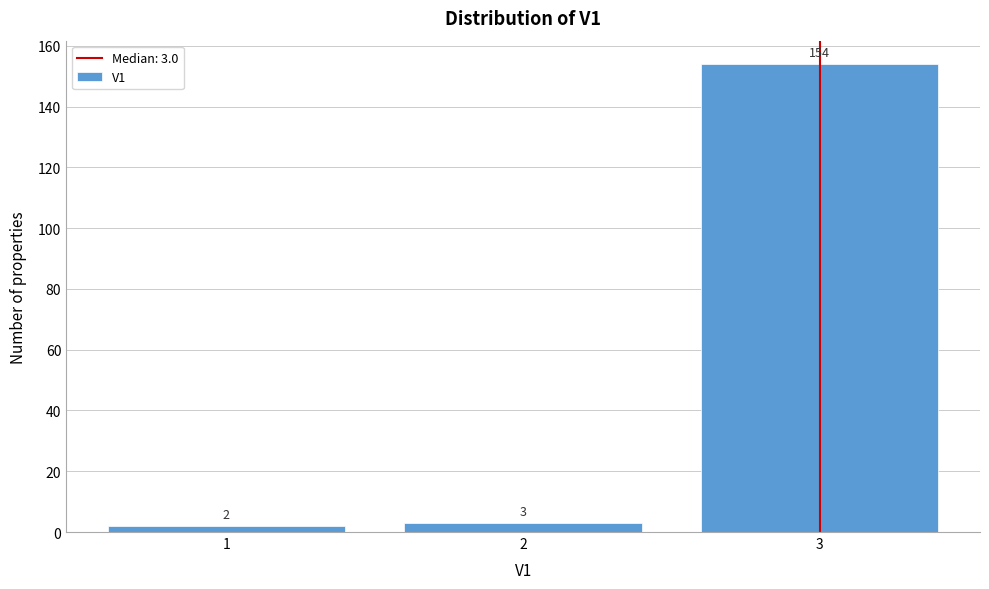

Reading right to left, transcribe all the data shown in this chart.

3=154	2=3	1=2